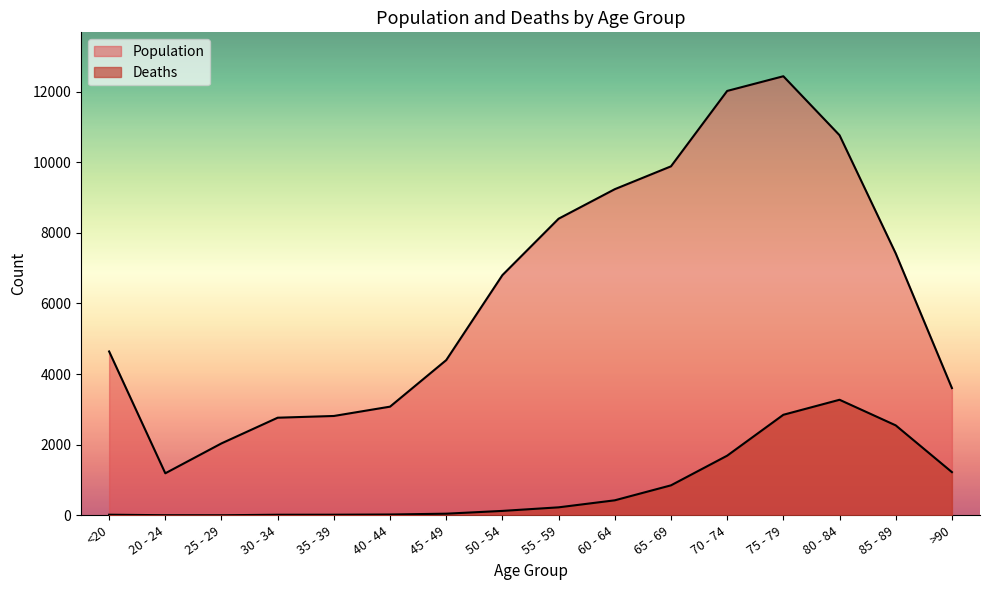

What is the difference between the maximum and minimum values in the Deaths series?

3270